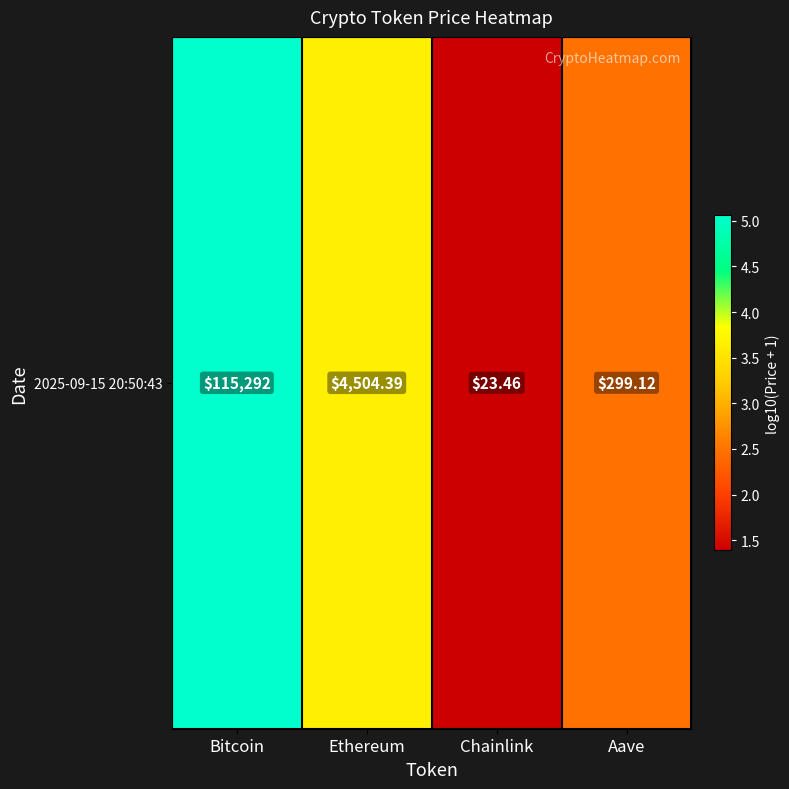

Where is the data nearest to the value 3?

Aave